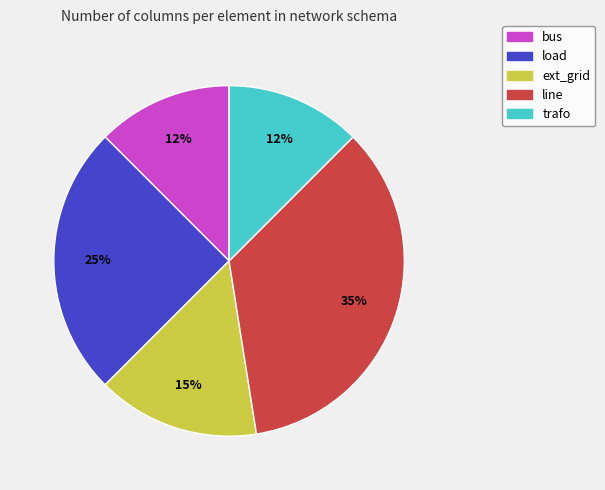

True or false: trafo accounts for 3% of the total.

False